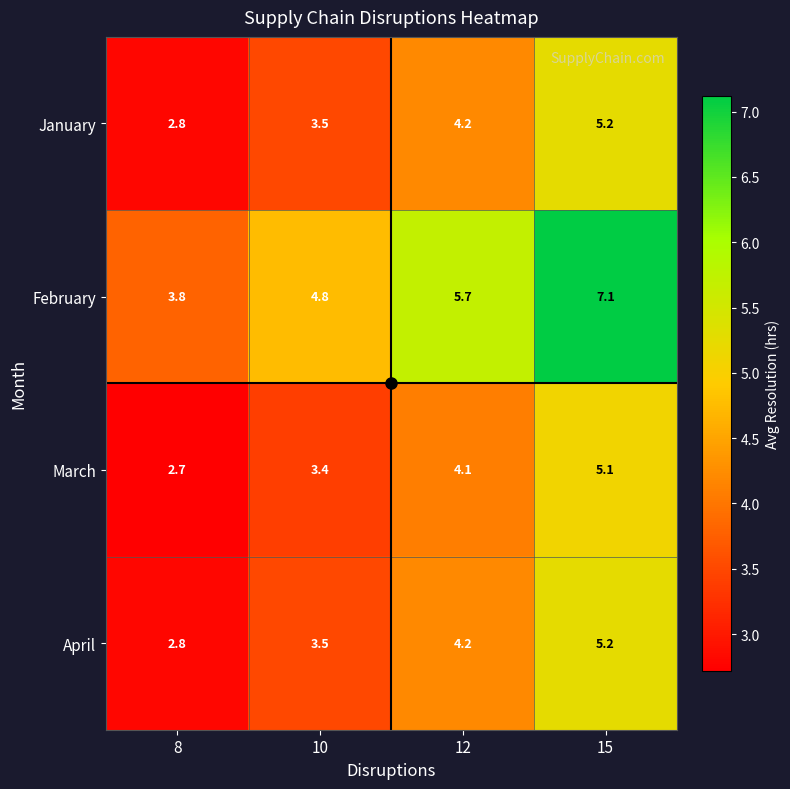

Read the April value at 15.

5.2